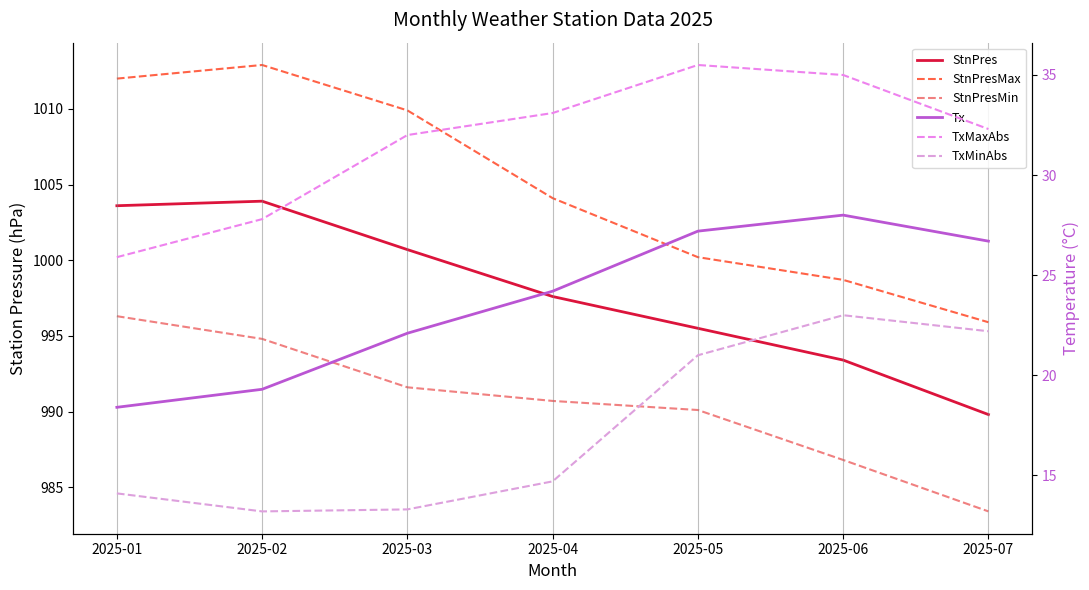

True or false: TxMaxAbs has more than 0 points higher than both neighbors.

True